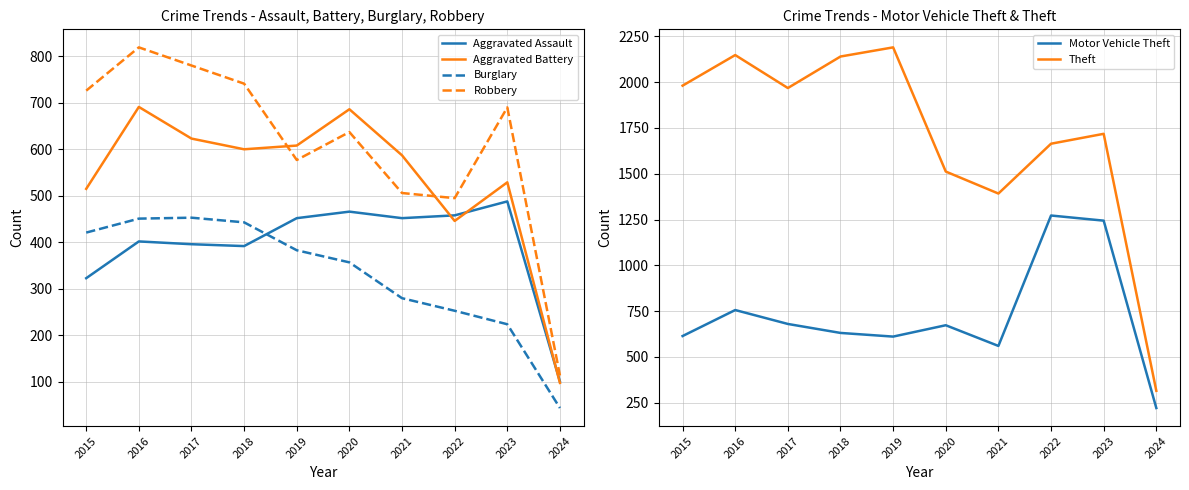

What is the sum of the Theft values at 2015 and 2016?

4129